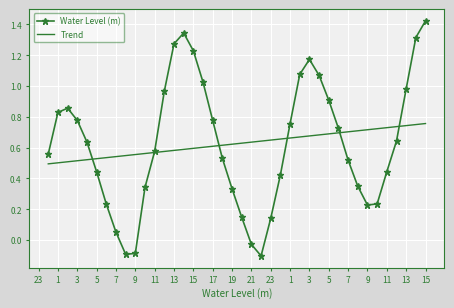

Which series has the largest range (max minus min)?

Water Level (m)